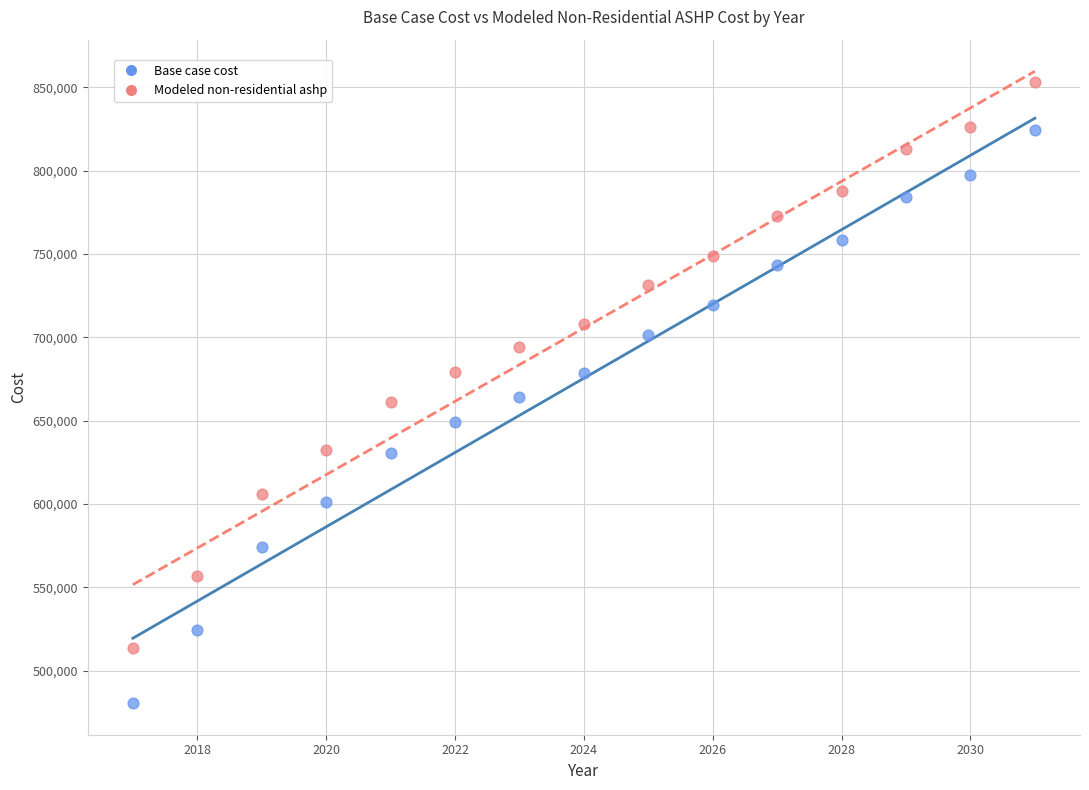

Across all data points, what is the range of X values (max minus min)?

14.0